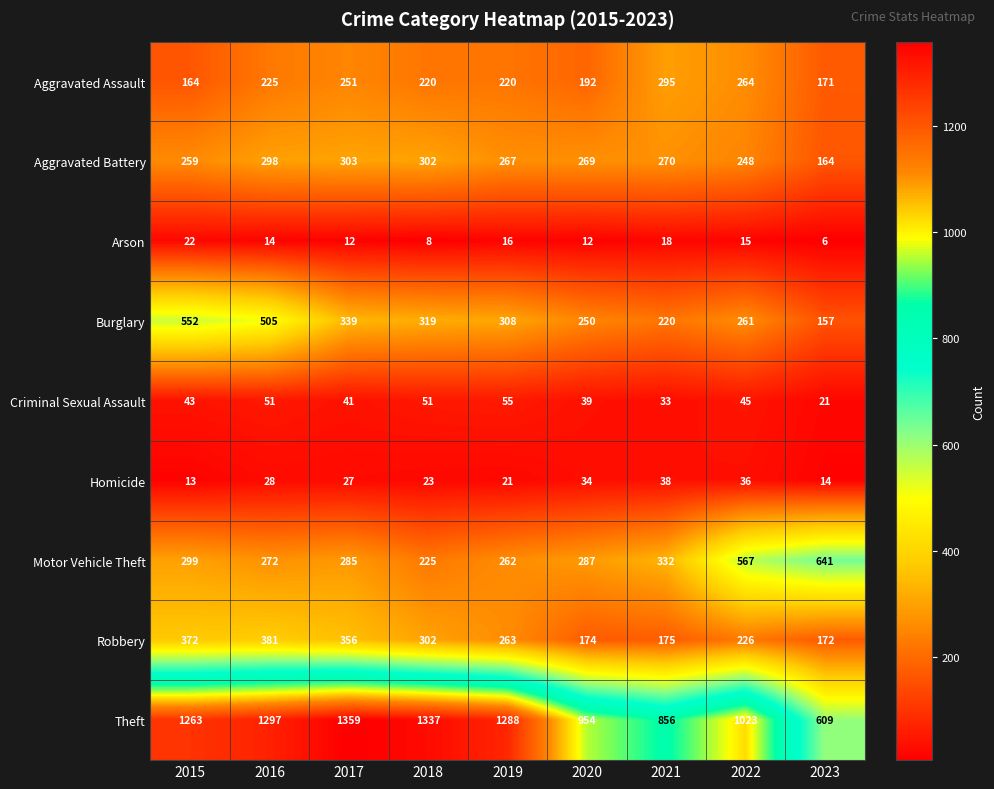

At 2022, list the series in order from largest to smallest.

Theft, Motor Vehicle Theft, Aggravated Assault, Burglary, Aggravated Battery, Robbery, Criminal Sexual Assault, Homicide, Arson